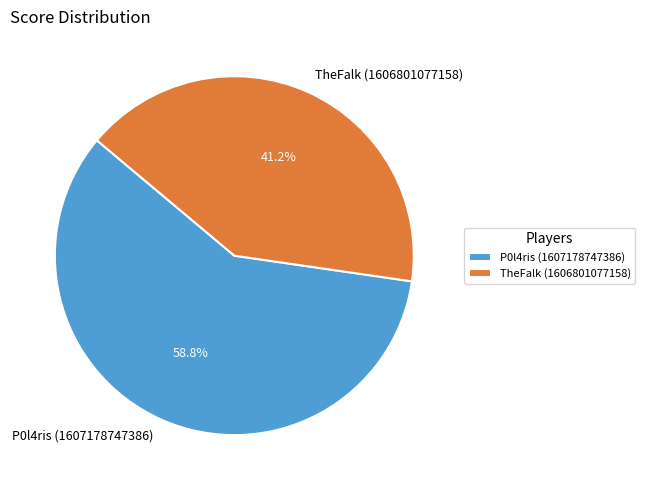

To the nearest percent, what is the difference between the TheFalk (1606801077158) and P0l4ris (1607178747386) slice percentages?

18%